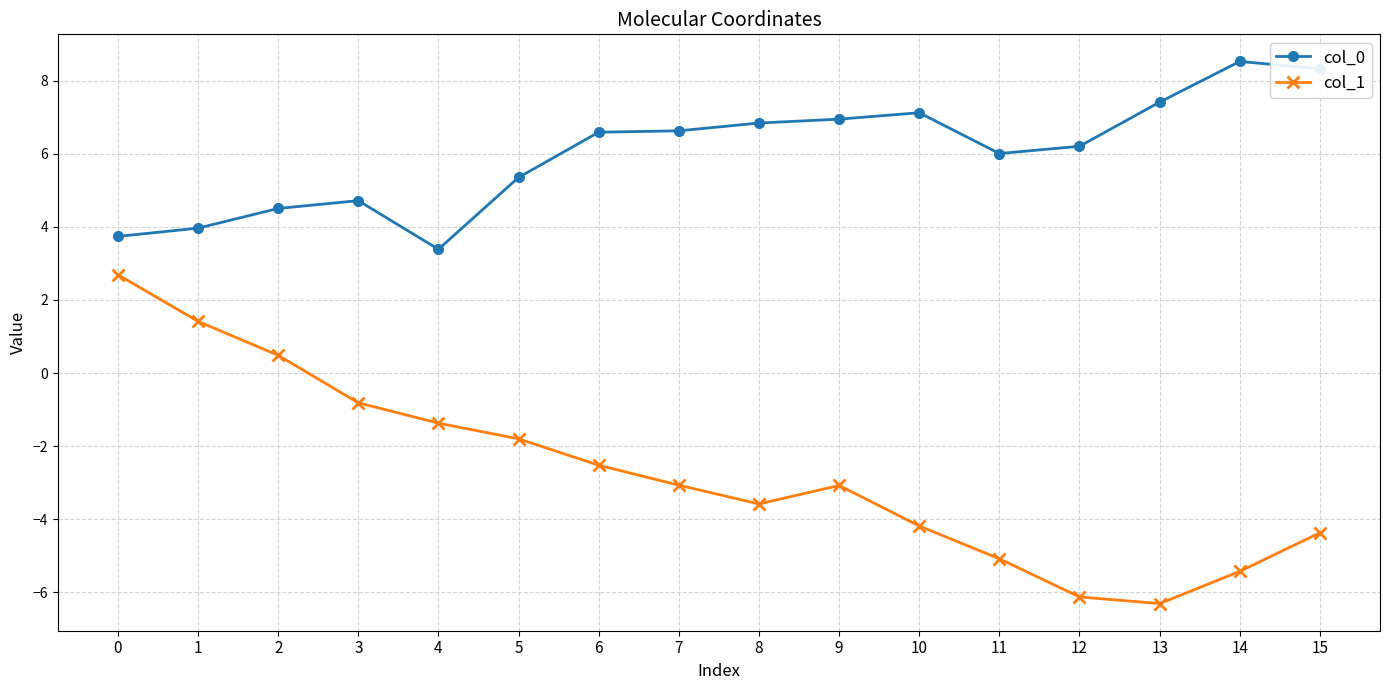

How many lines are shown in the chart?

2